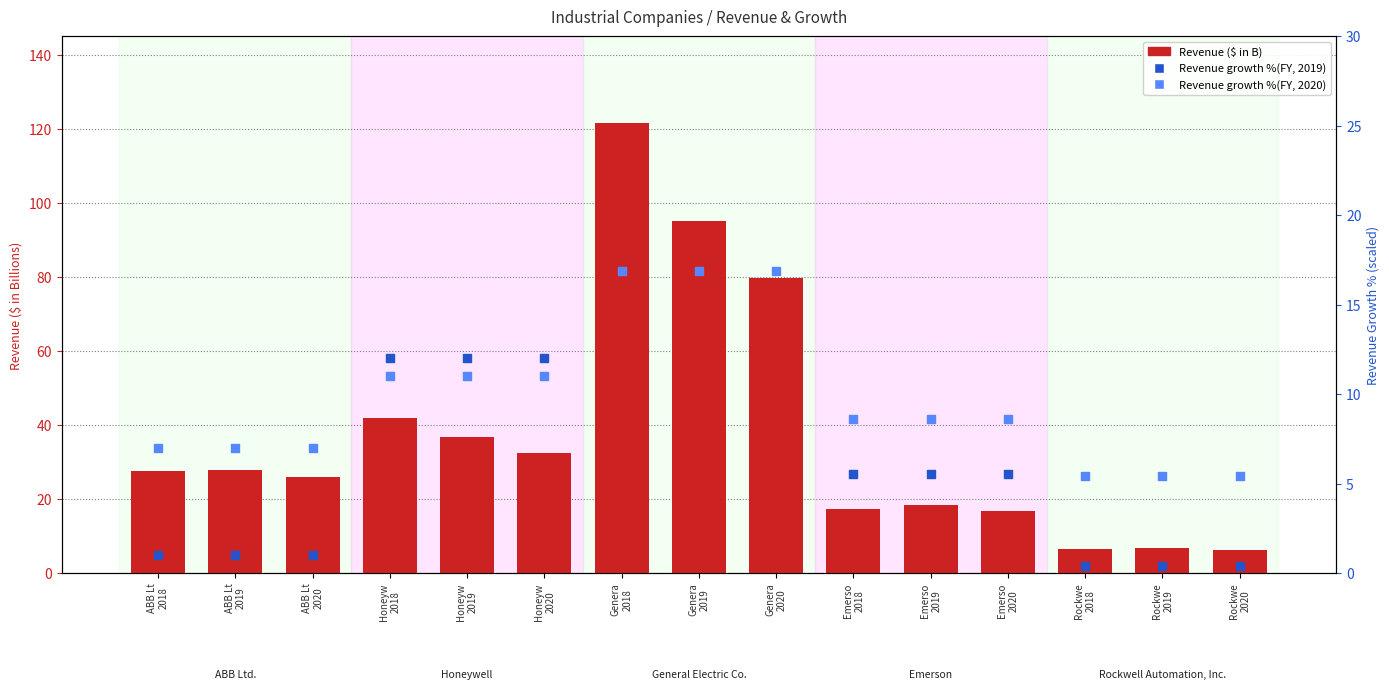

Which series has the largest total across all categories?

Revenue growth %(FY, 2019)